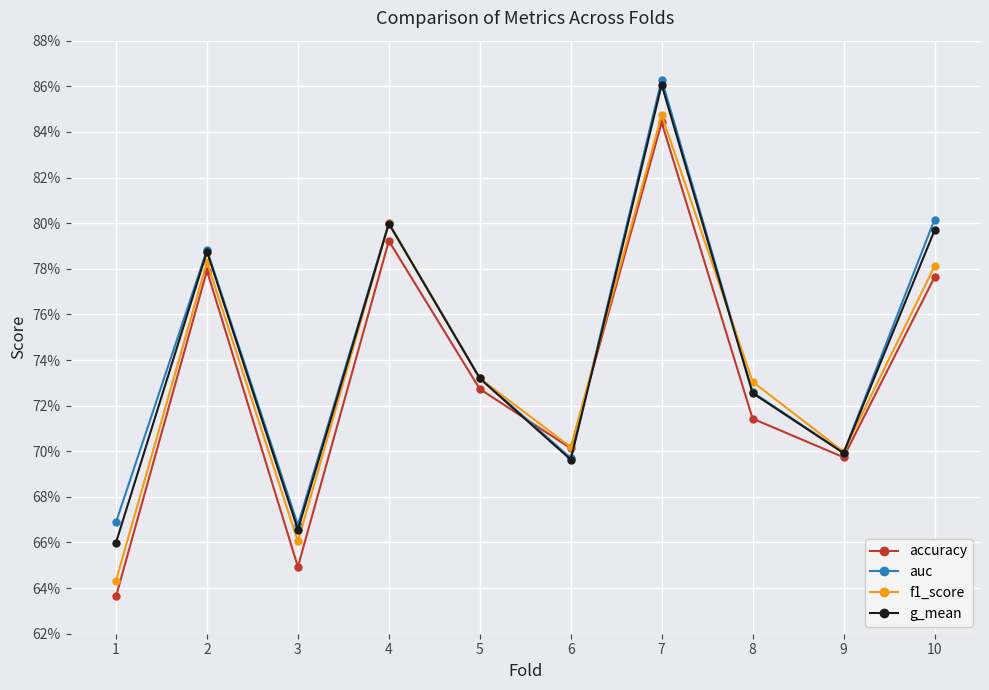

Is this an area chart (filled region under the line)?

No